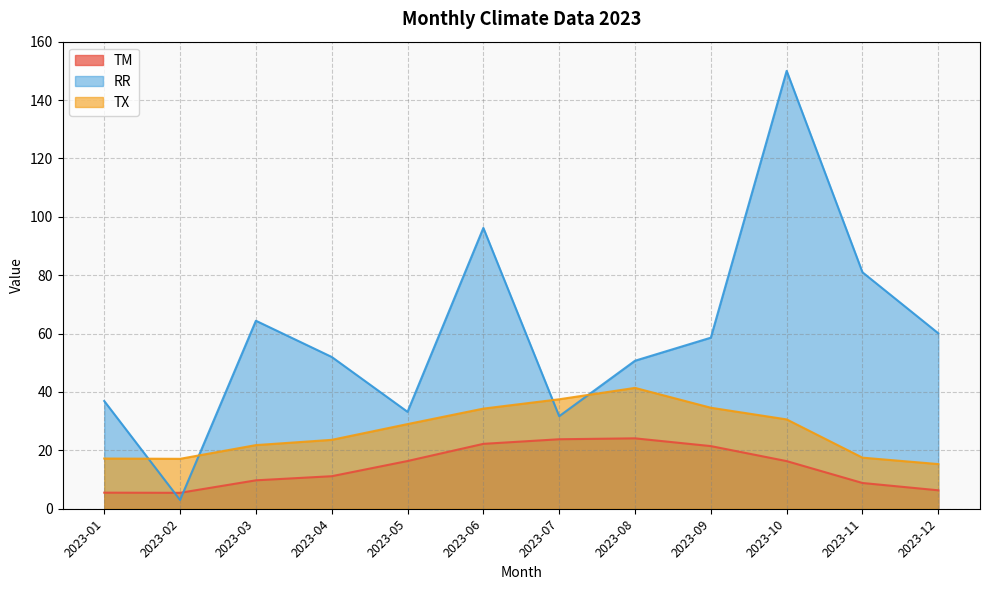

At which category does RR reach its first local valley?

2023-02